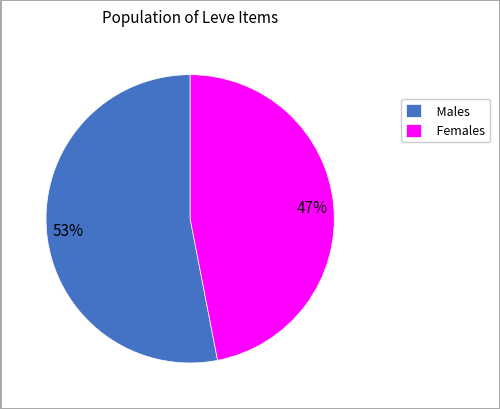

True or false: Males accounts for 39% of the total.

False